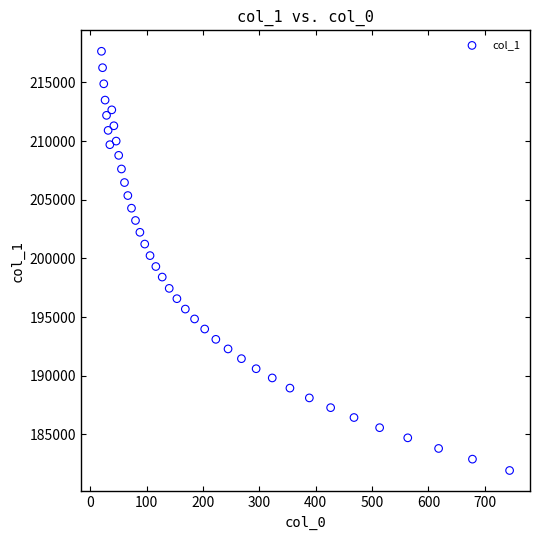

What is the range of X values (max minus min)?

723.9